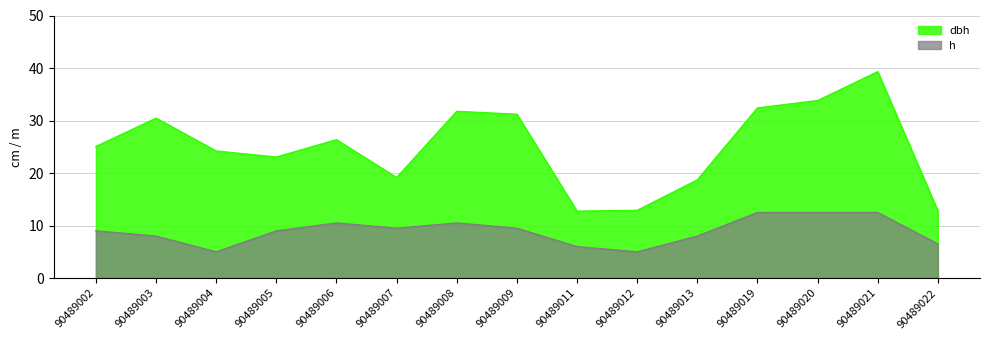

What is the difference between the highest and lowest values at 90489013?

10.7